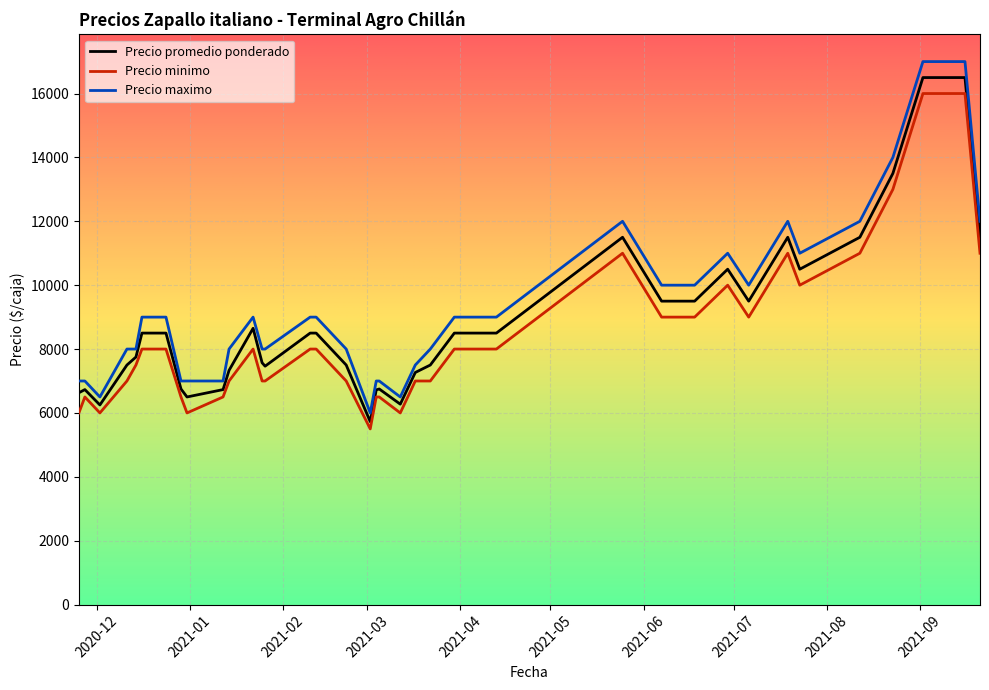

Does the chart display data point markers on the line(s)?

No